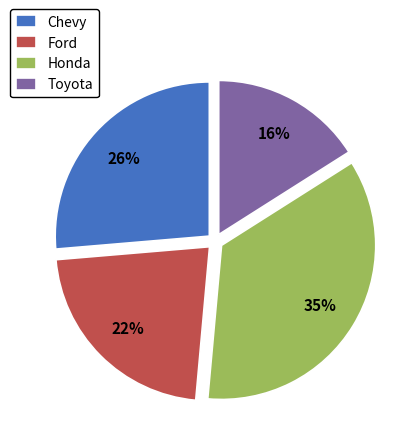

Is the sum of Toyota and Honda greater than half?

Yes